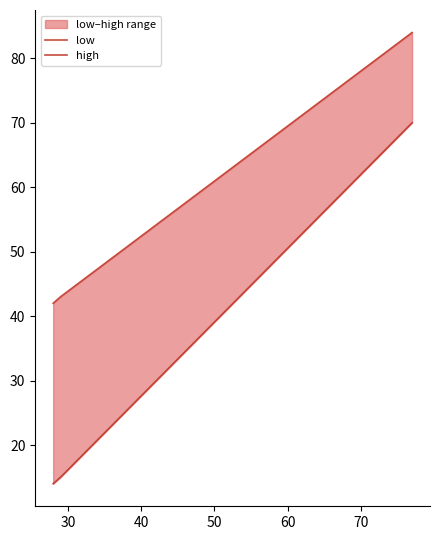

What are all the series names shown in the legend?

low, high